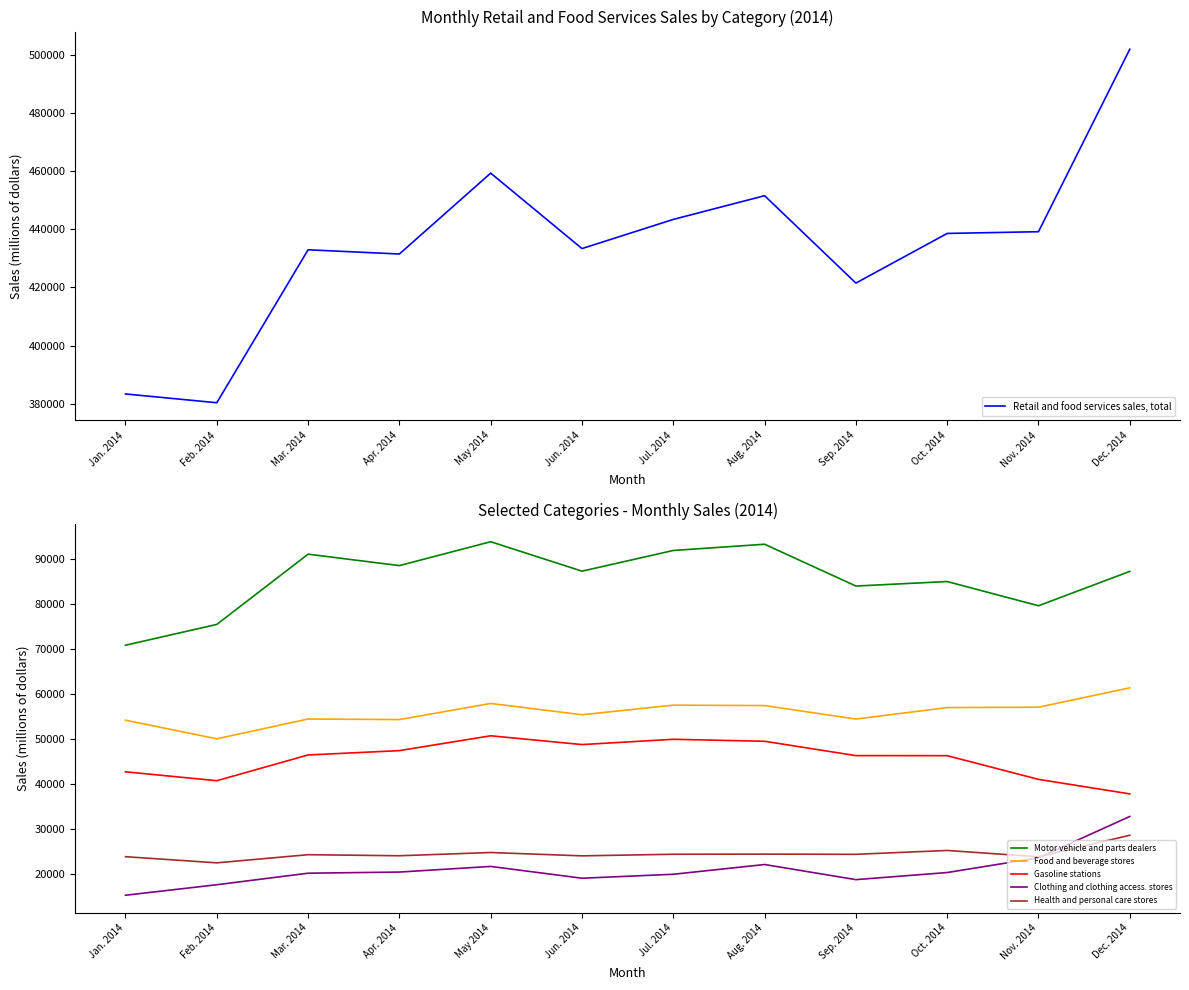

What are all the series names shown in the legend?

Retail and food services sales, total, Motor vehicle and parts dealers, Food and beverage stores, Gasoline stations, Clothing and clothing access. stores, Health and personal care stores